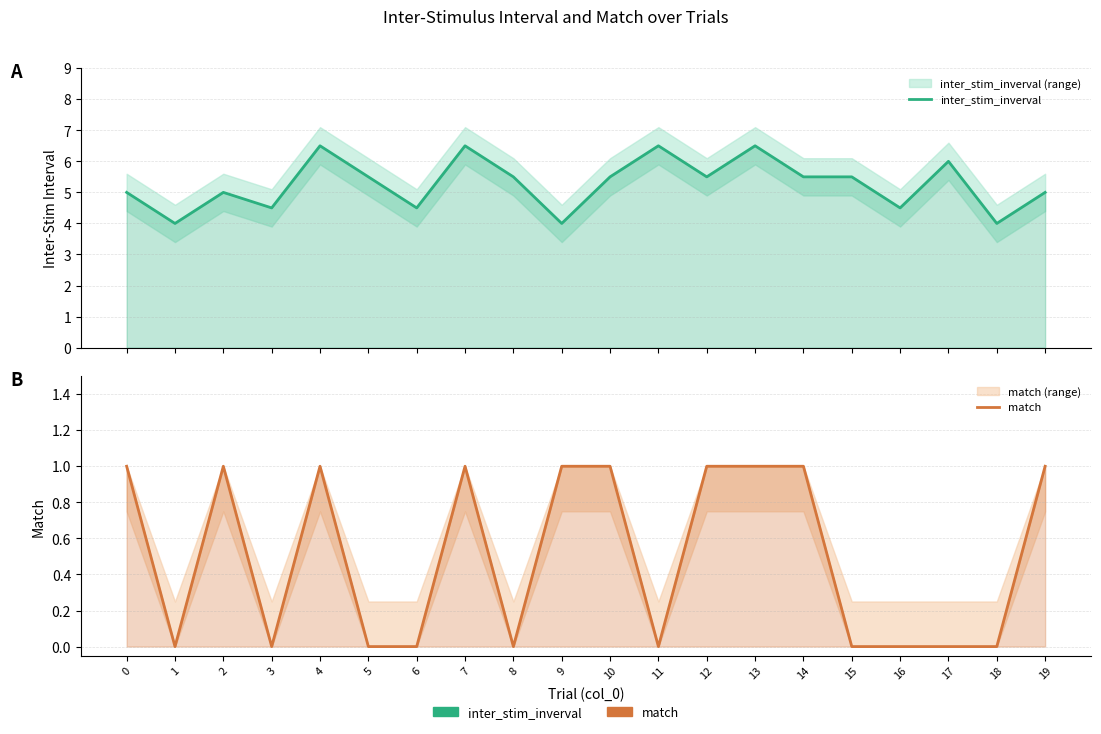

List the series in order of their overall mean, highest first.

inter_stim_inverval, match